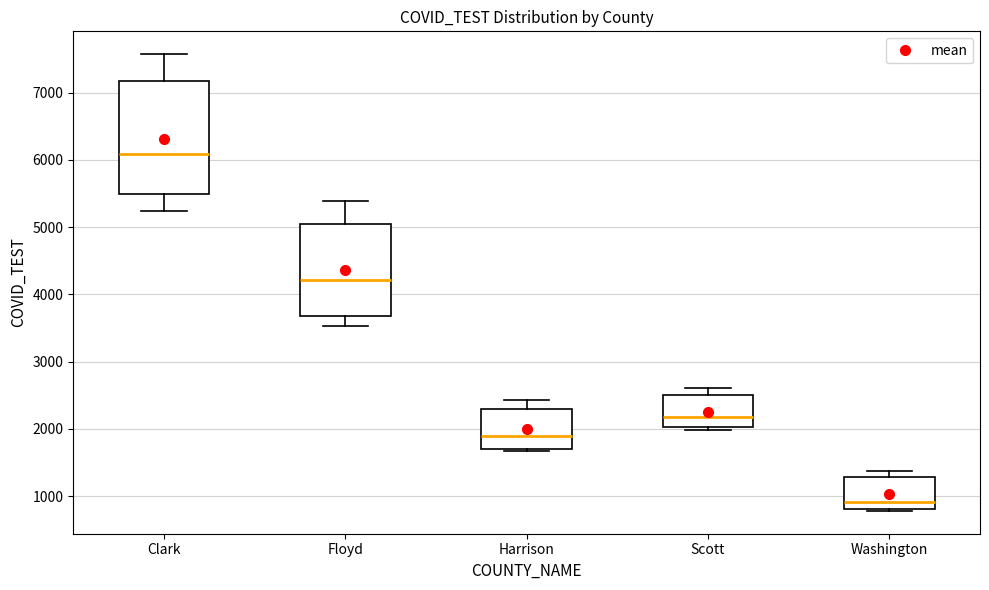

Which box's median line is the lowest?

Washington